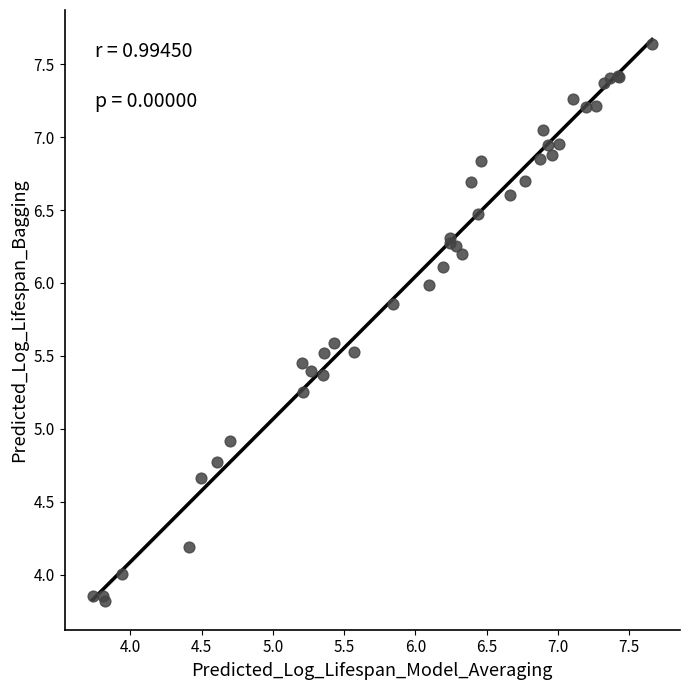

What Y value in the scatter plot is closest to 5?

4.9